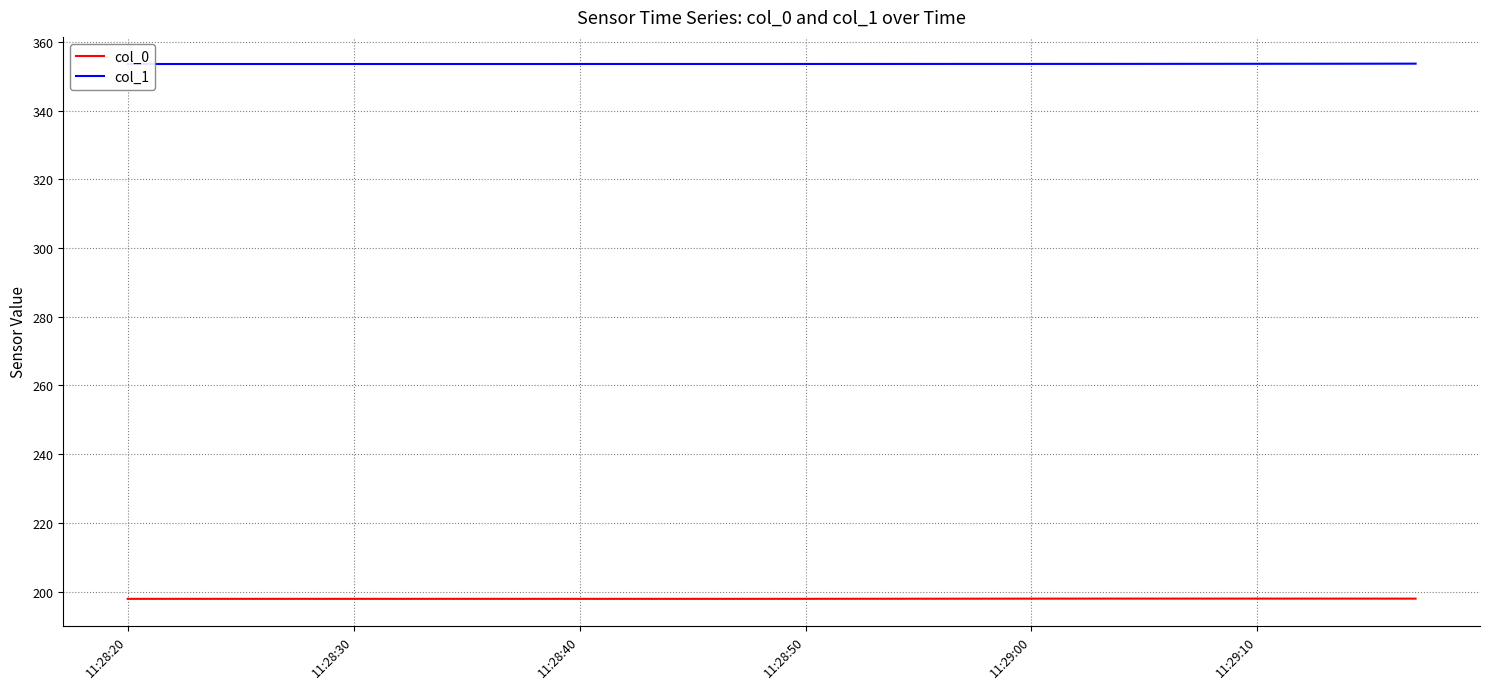

What is the value of the col_1 point at the 26th from the left?

353.6